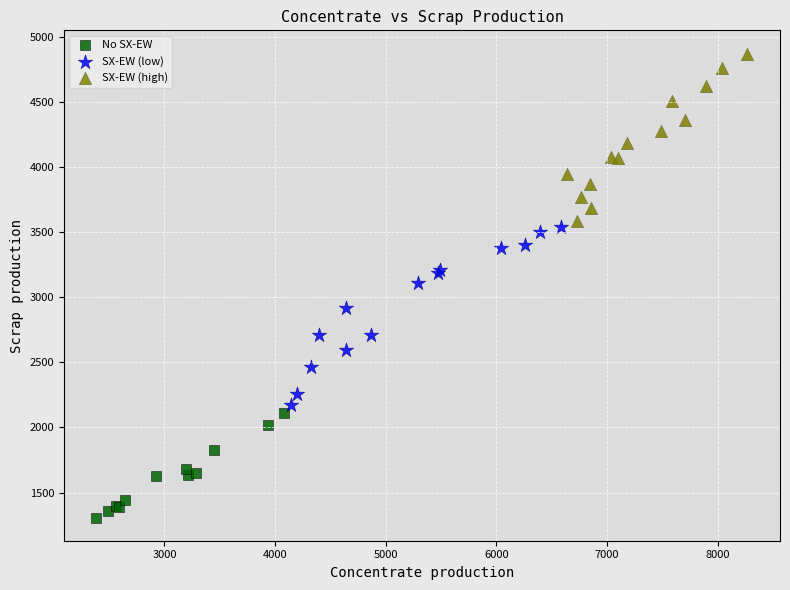

Which series has the widest spread of Y values?

SX-EW (low)